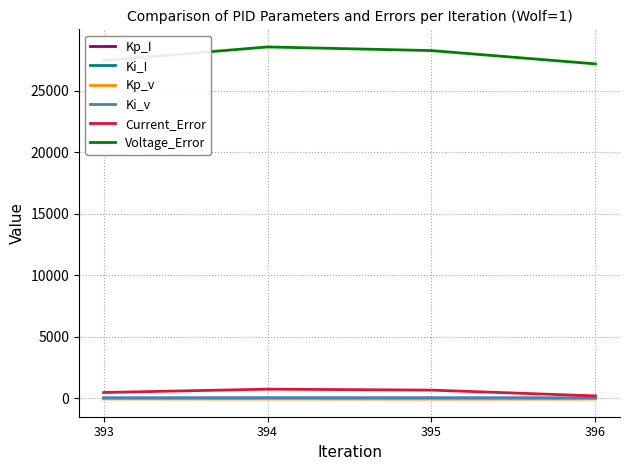

At which category does the chart reach its peak across all series?

394